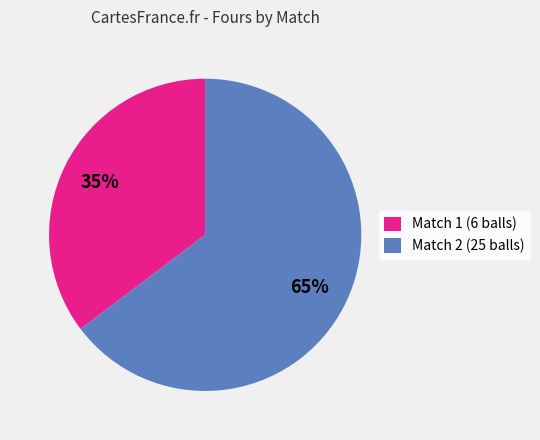

Is the sum of Match 2 (25 balls) and Match 1 (6 balls) greater than half?

Yes